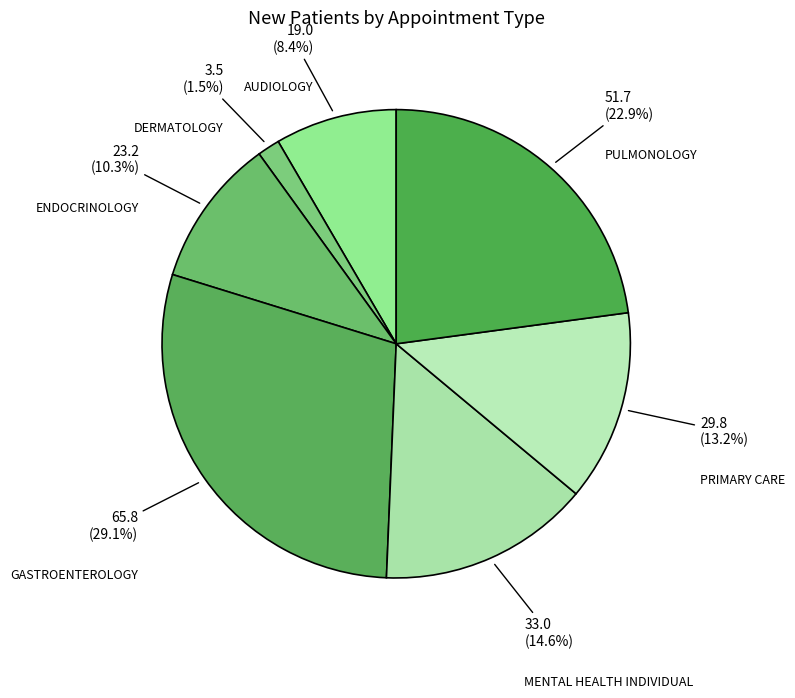

How much of the chart is everything except DERMATOLOGY?

98.5%